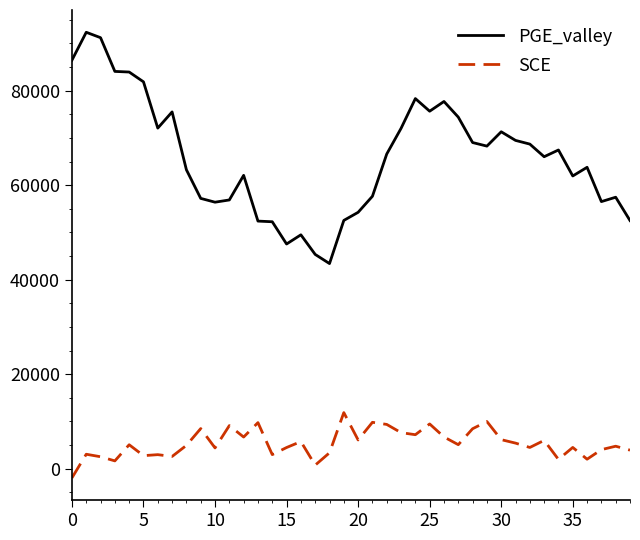

True or false: PGE_valley and SCE cross at least once.

False